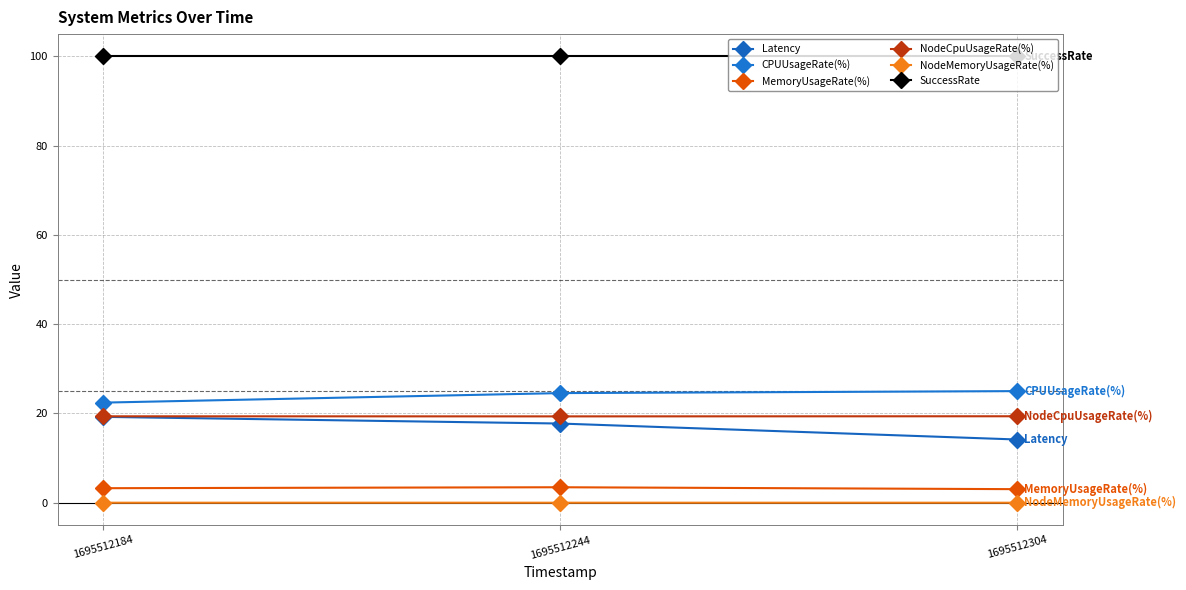

At how many categories does at least one series exceed 50?

3